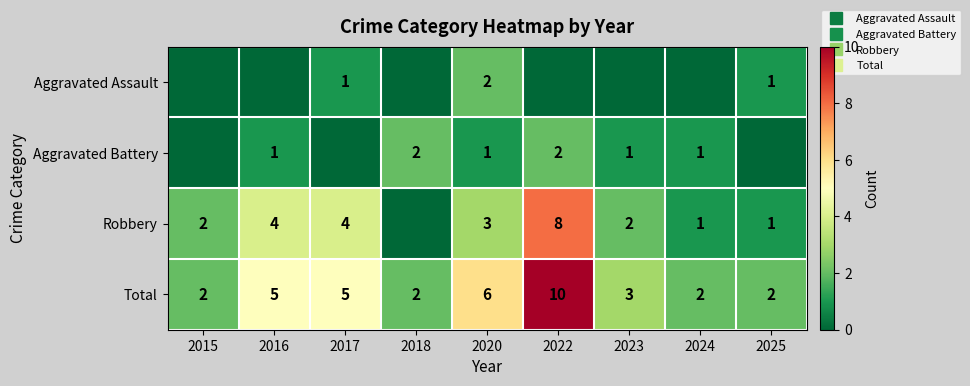

At which label does Robbery first exceed 2?

2016